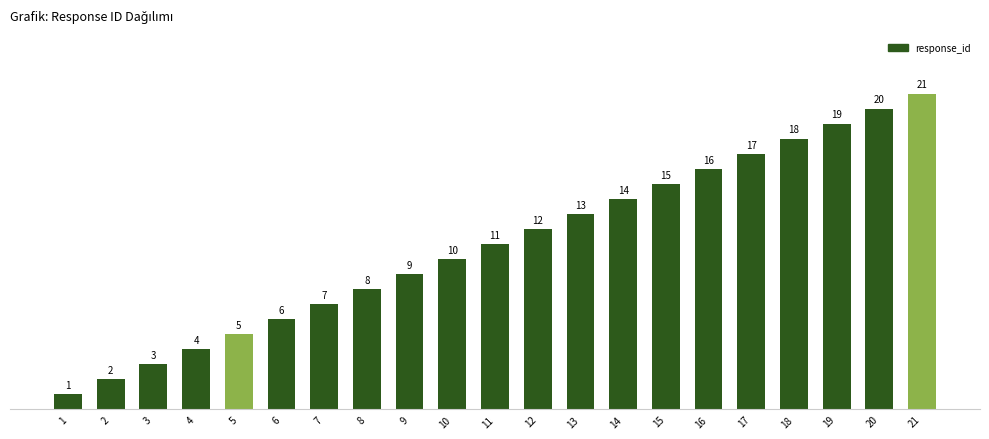

Which has a higher value, 14 or 21?

21